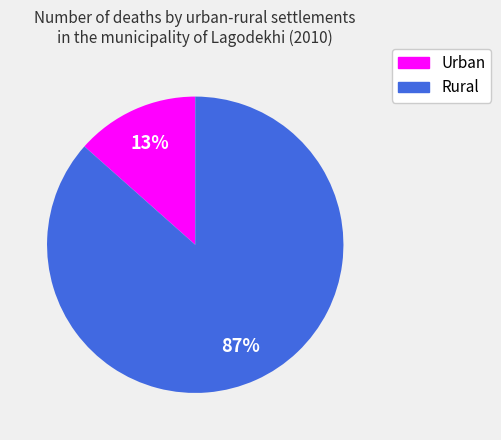

To the nearest percent, what is the average slice percentage?

50%